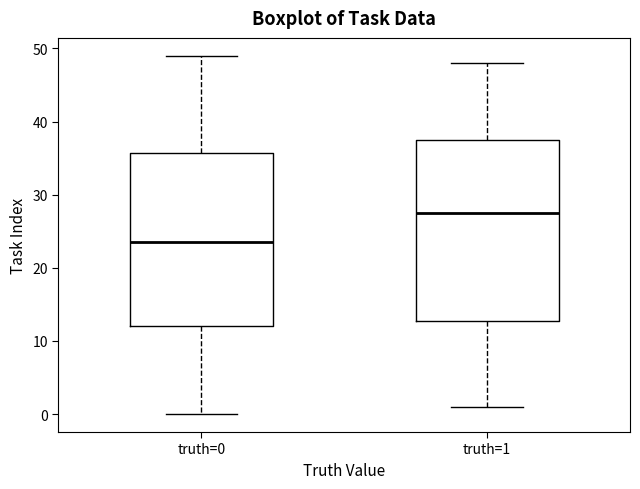

Which box is the tallest, from its lower edge to its upper edge?

truth=1